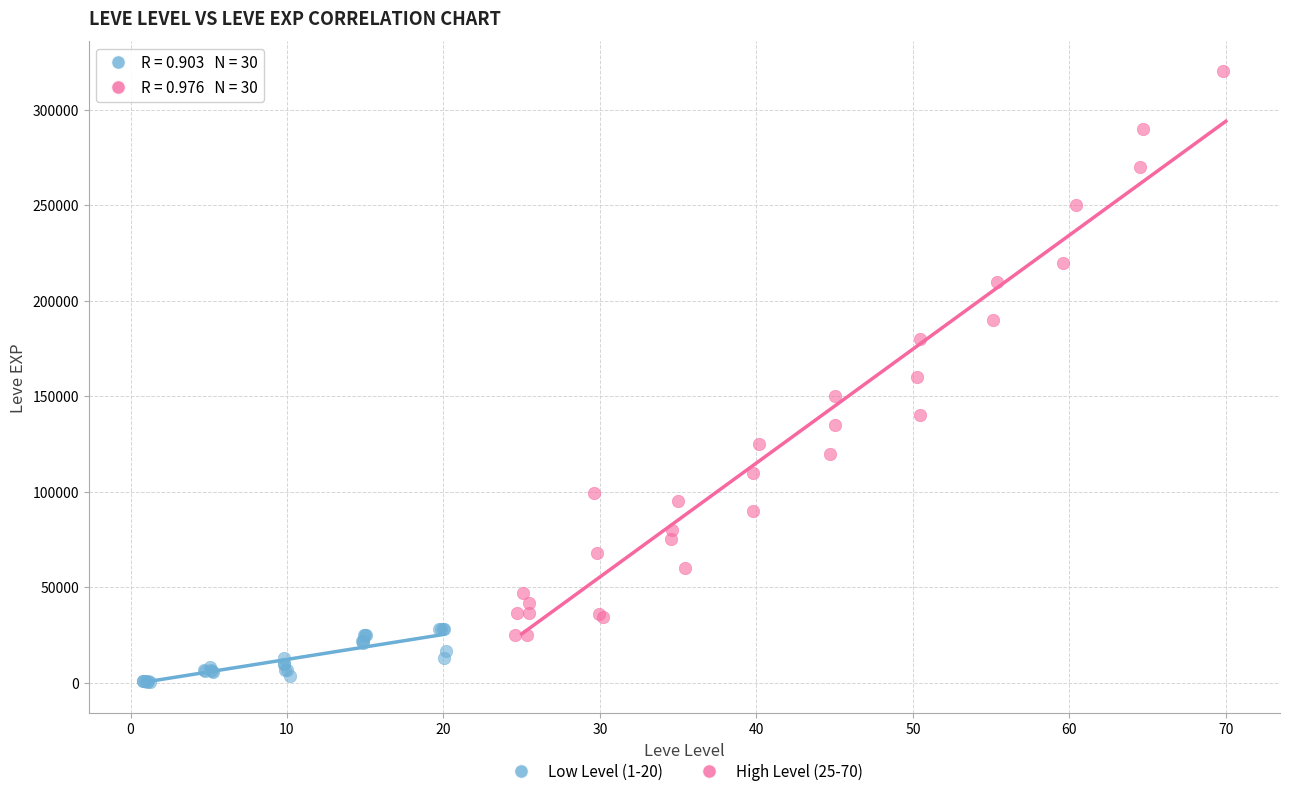

Which series reaches the maximum Y coordinate?

High Level (25-70)